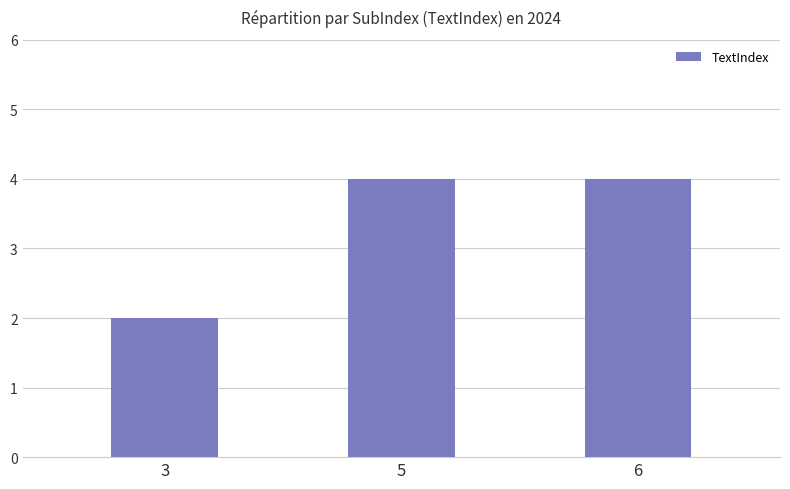

Is it true that the value at 3 is 3?

False